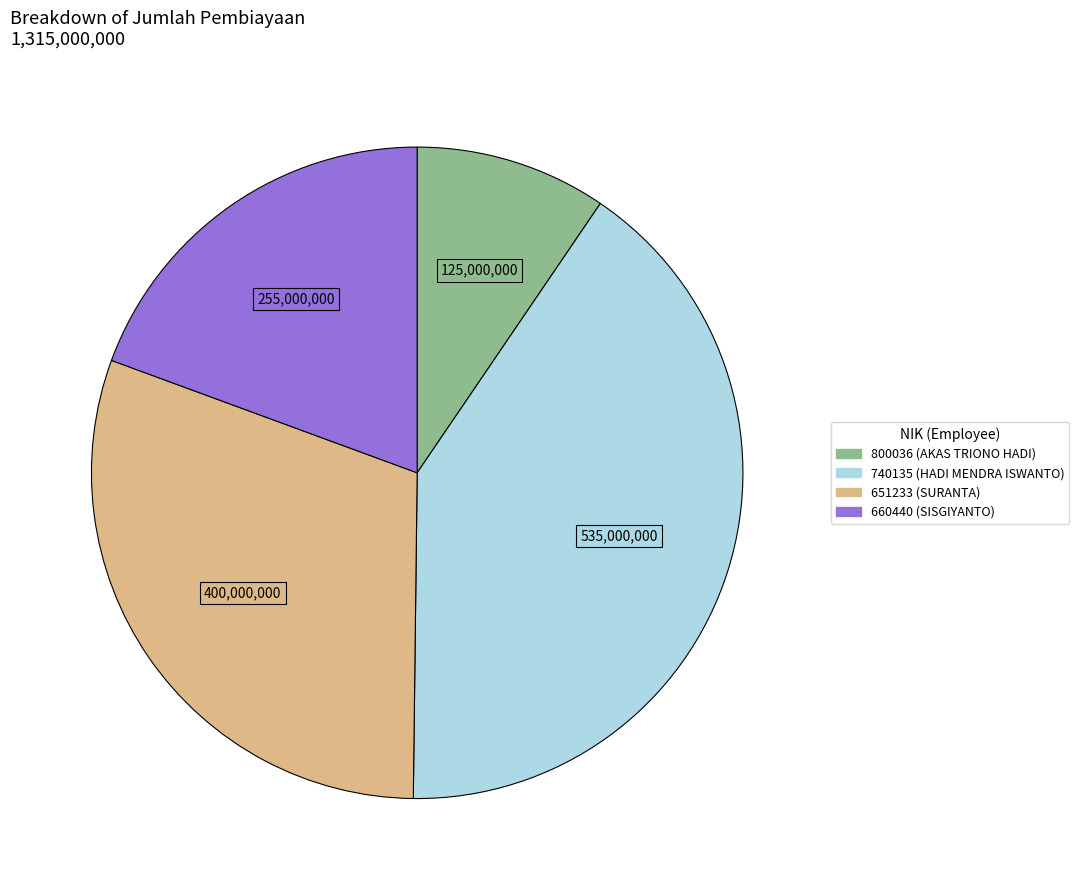

Rank the categories by value from highest to lowest.

740135, 651233, 660440, 800036